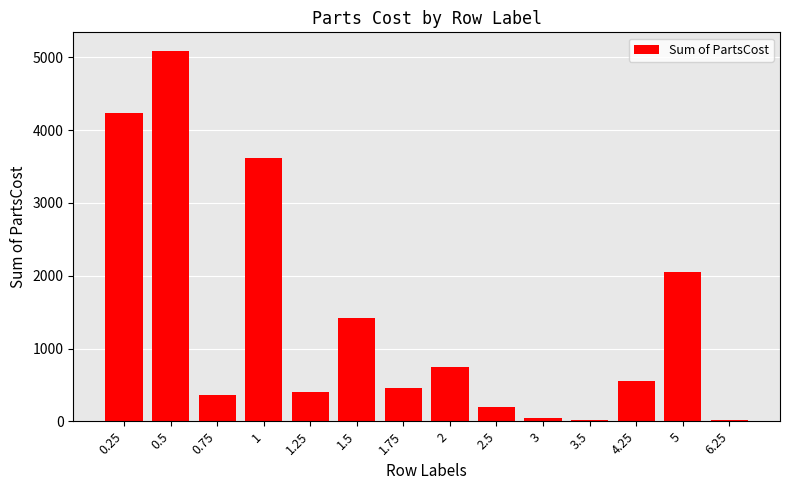

Are the bars horizontal?

No